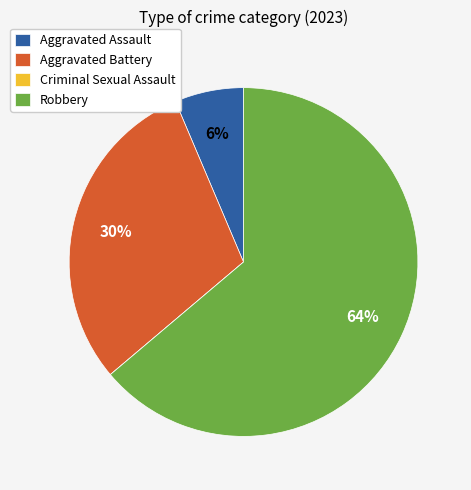

Is it true that Aggravated Assault is 1% of the pie?

False